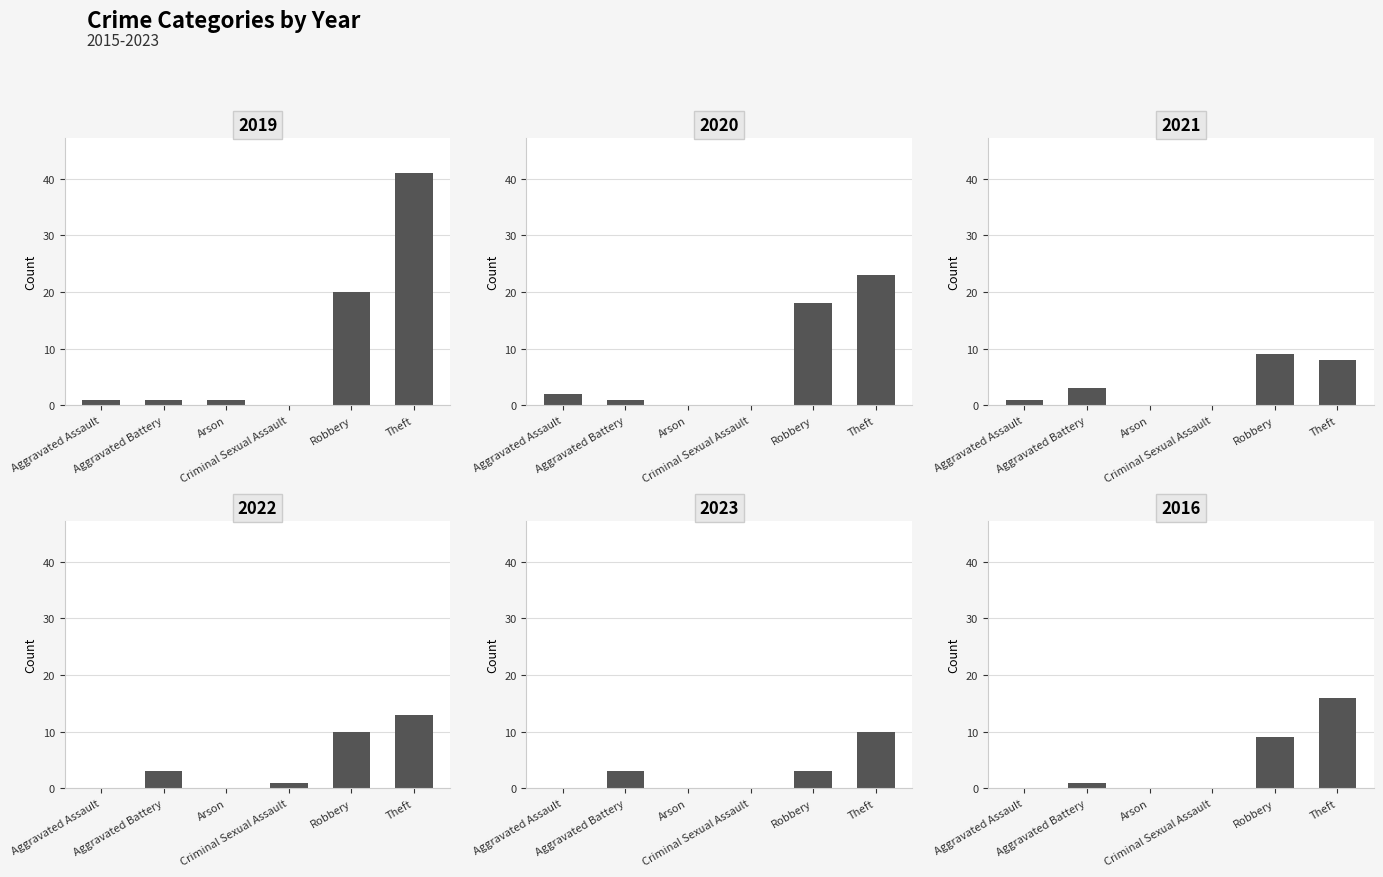

How many bars are there in each group?

6